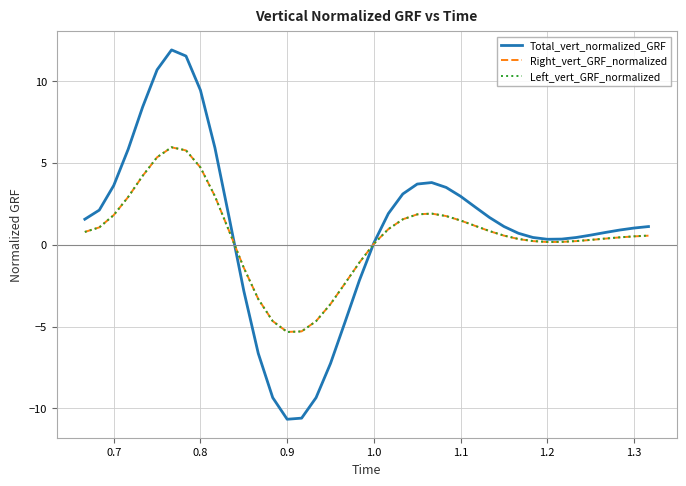

How many negative values does the Total_vert_normalized_GRF series have?

9